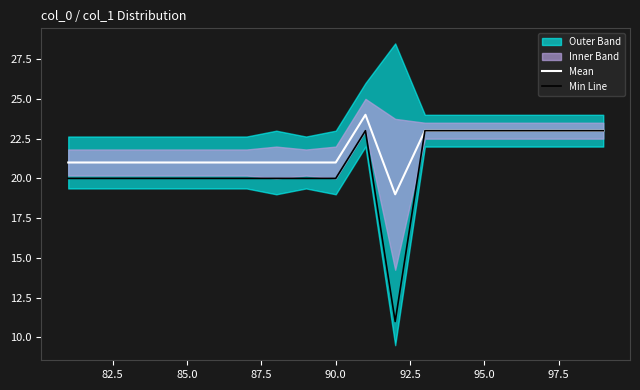

What is the value of the Mean point at the 11th from the left?

24